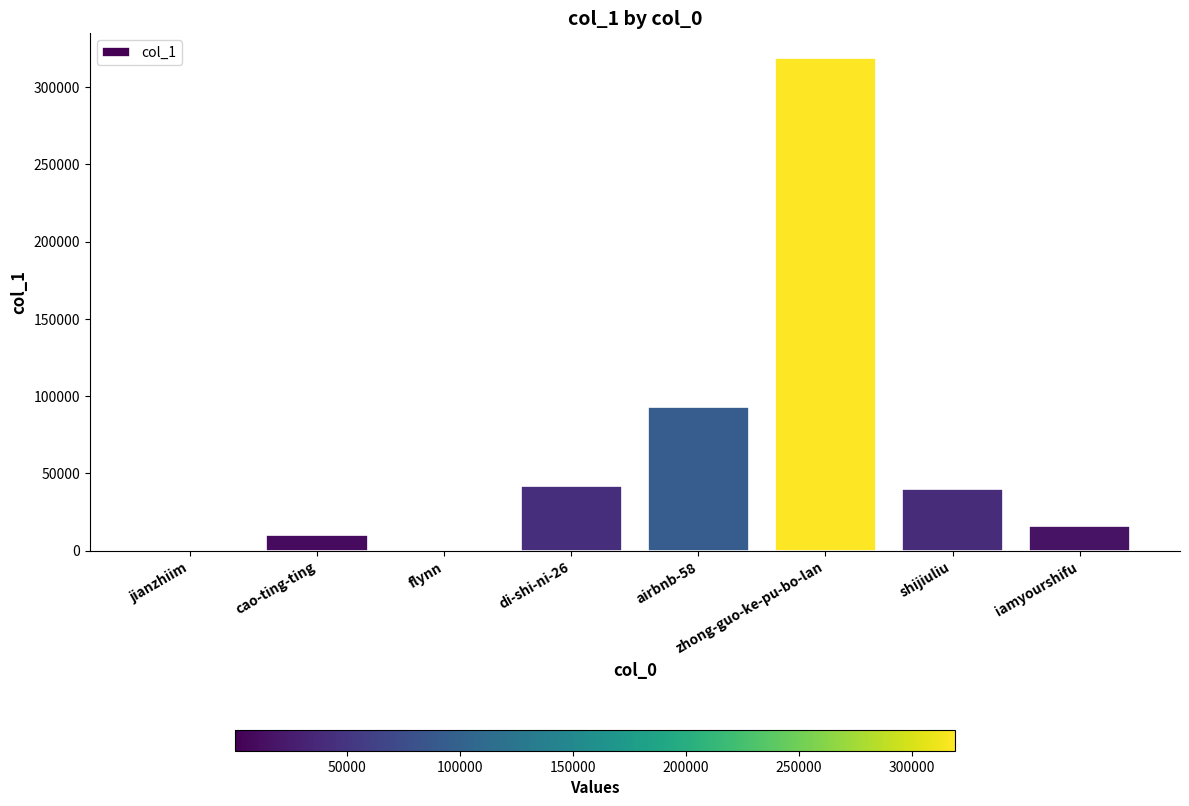

Which has a higher value, zhong-guo-ke-pu-bo-lan or shijiuliu?

zhong-guo-ke-pu-bo-lan